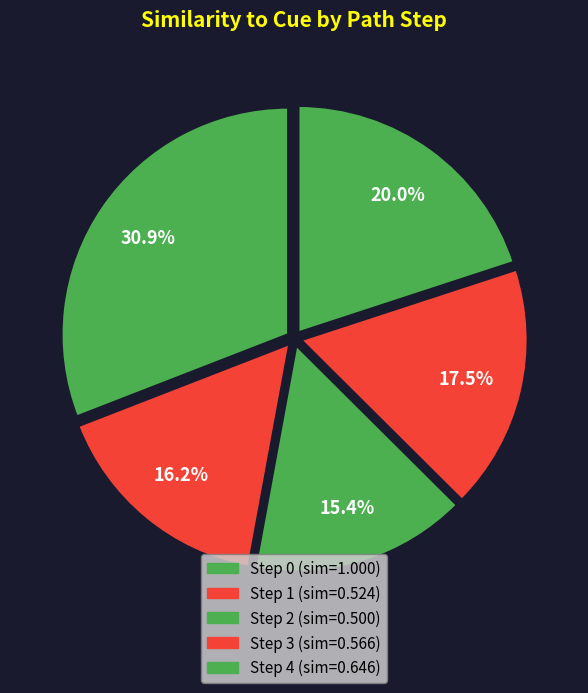

Does any single category account for the majority?

No